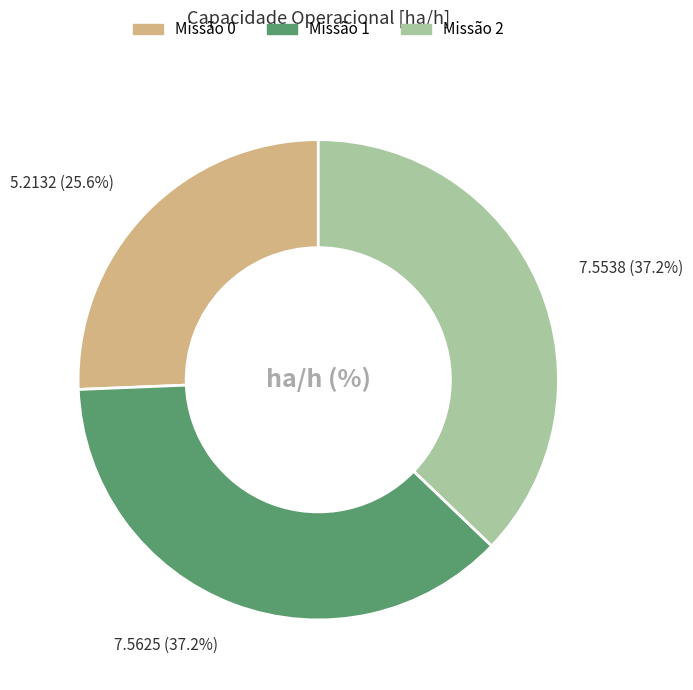

How many slices are in this pie chart?

3